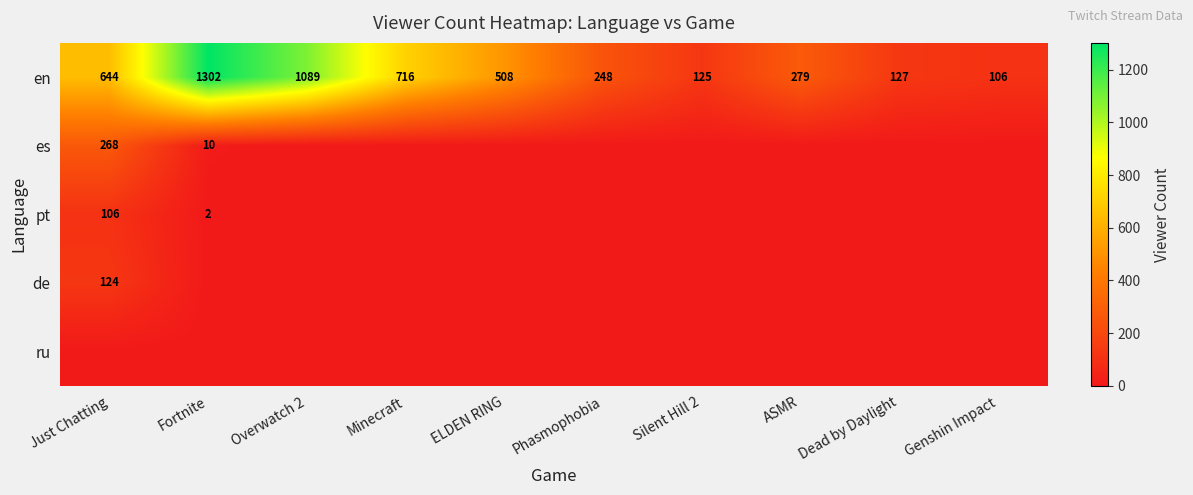

True or false: en has a value of 1302 at Fortnite.

True